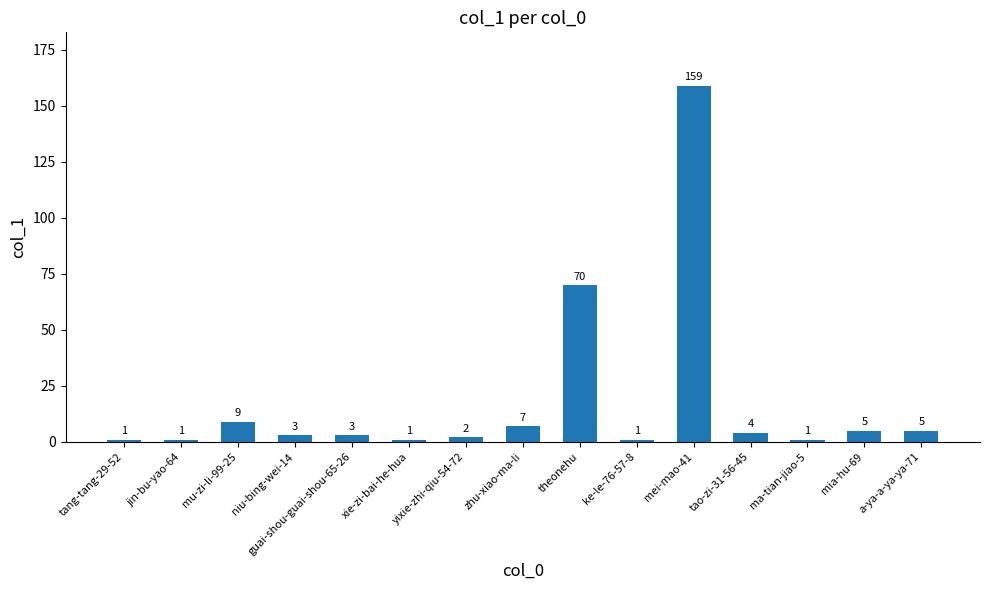

At which category does the chart reach its peak across all series?

mei-mao-41